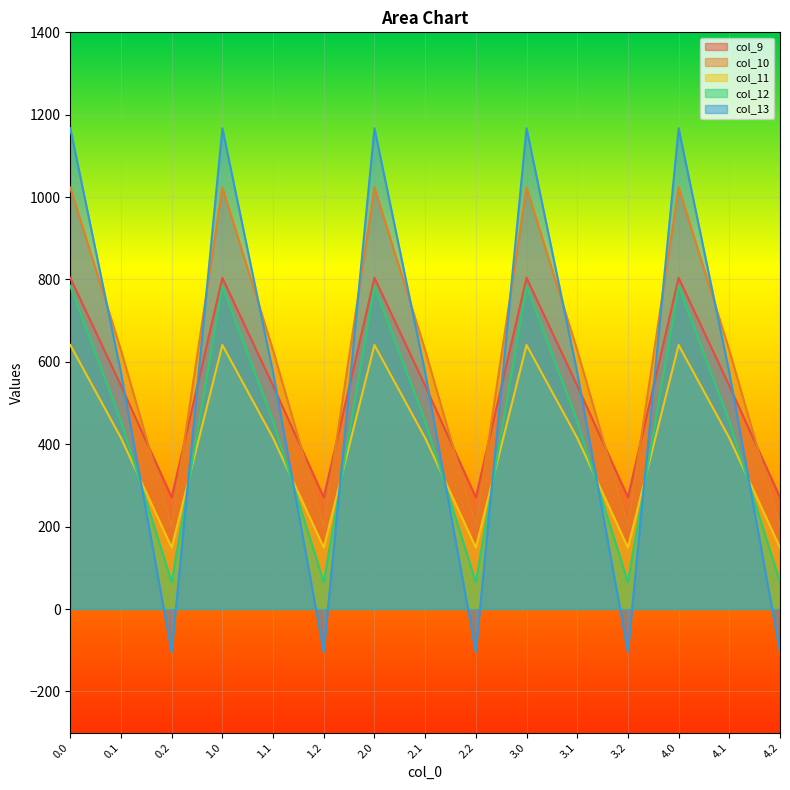

How many data points in col_10 are less than 628?

5